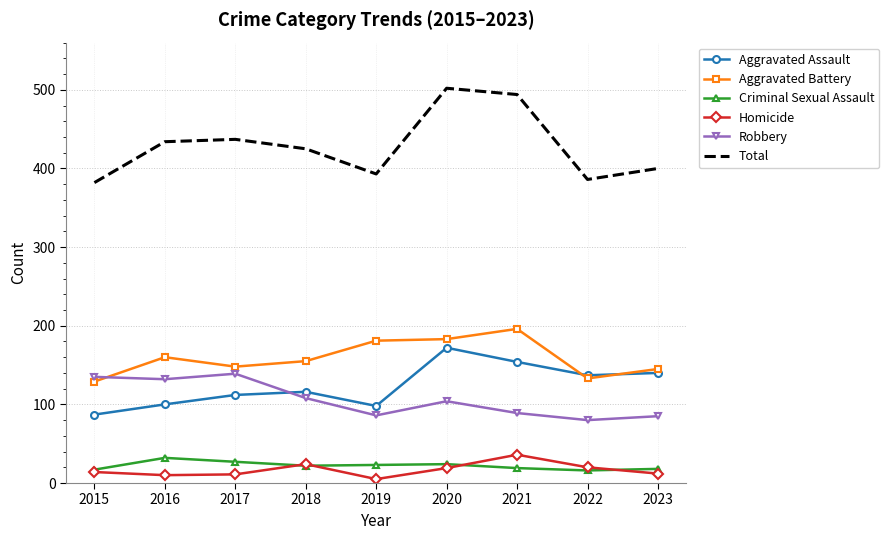

Is the value of Criminal Sexual Assault at 2018 greater than the value of Robbery at 2016?

No